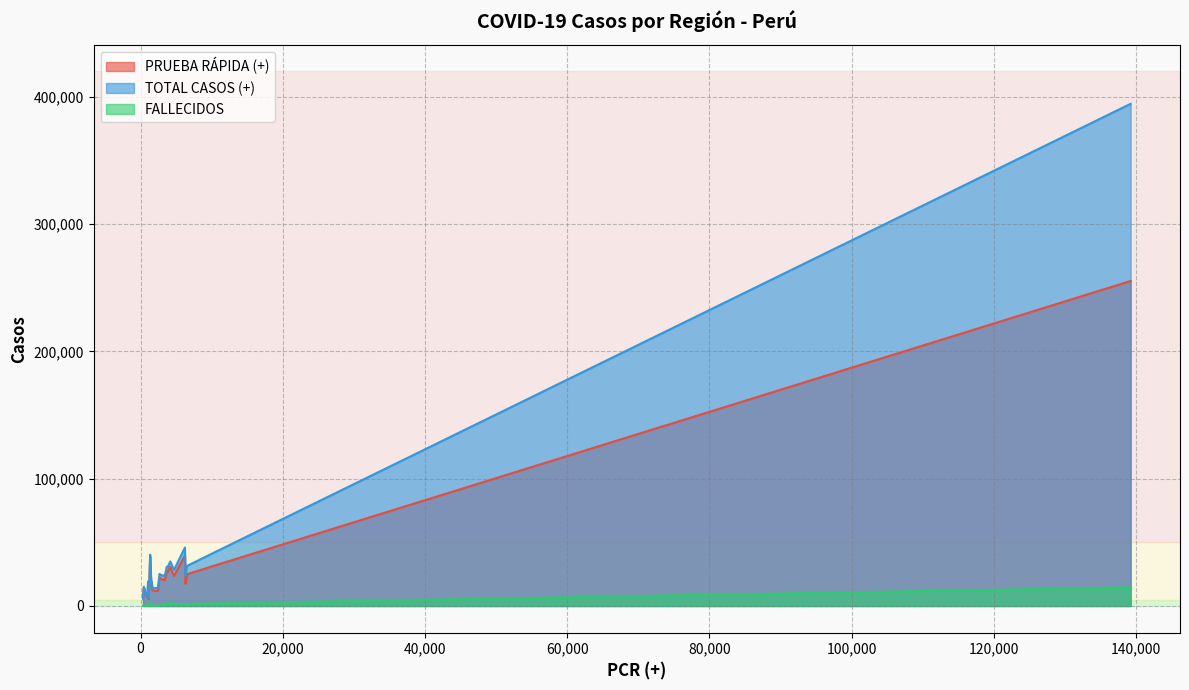

At how many categories does at least one series exceed 91771?

1